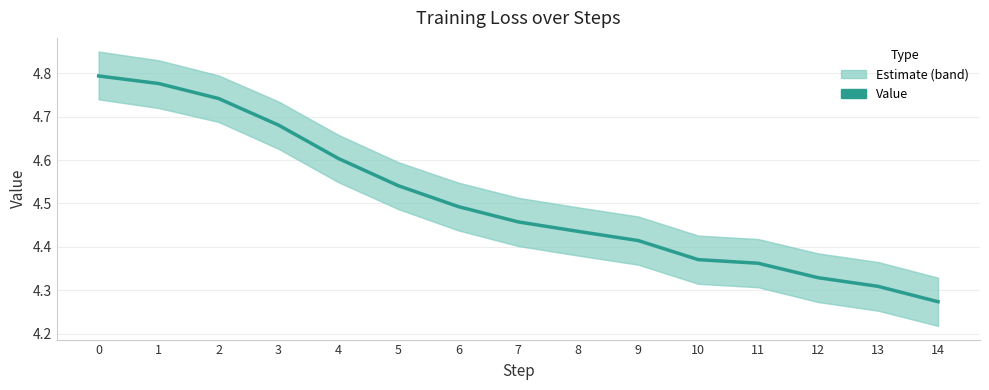

Which label corresponds to the smallest value in the chart?

14